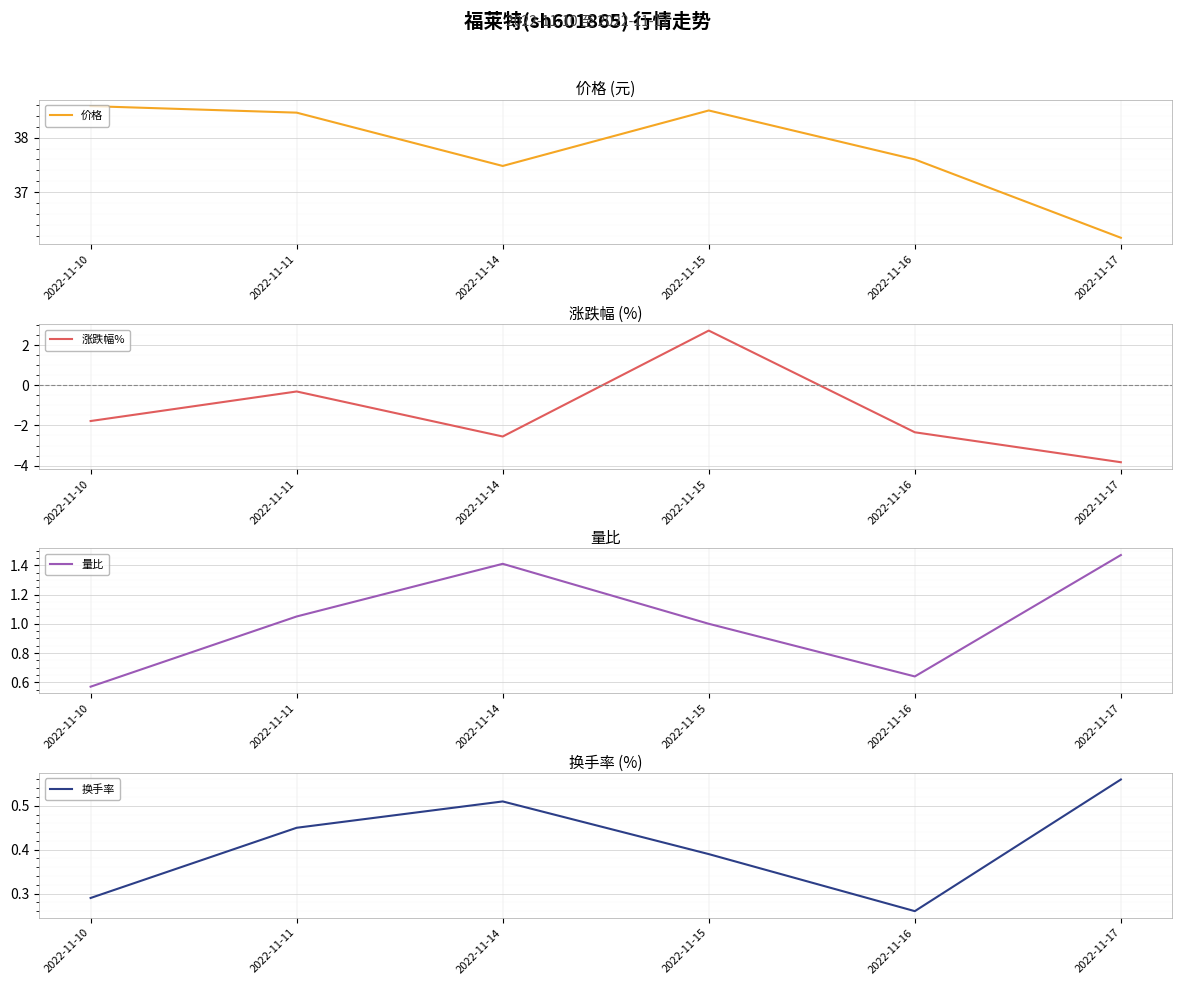

Which series has the largest total across all categories?

价格